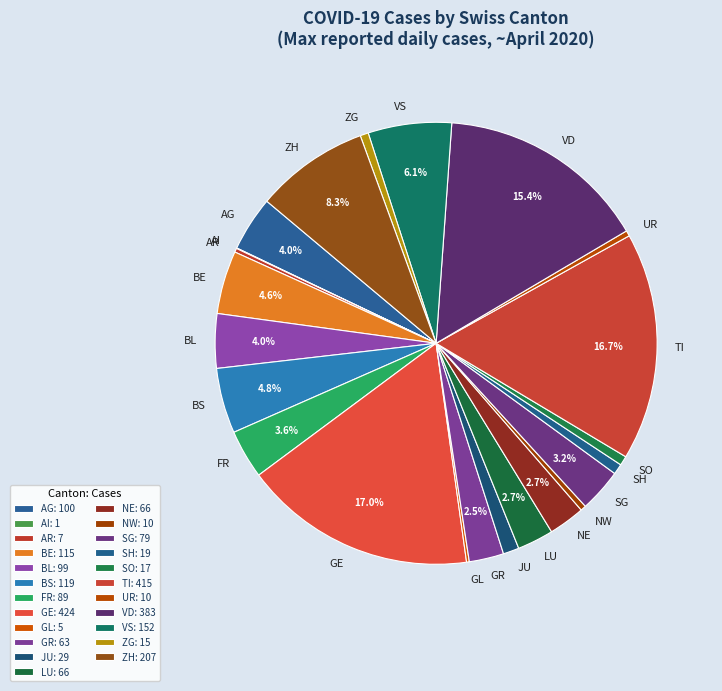

What percentage is NOT represented by GE?

83.0%